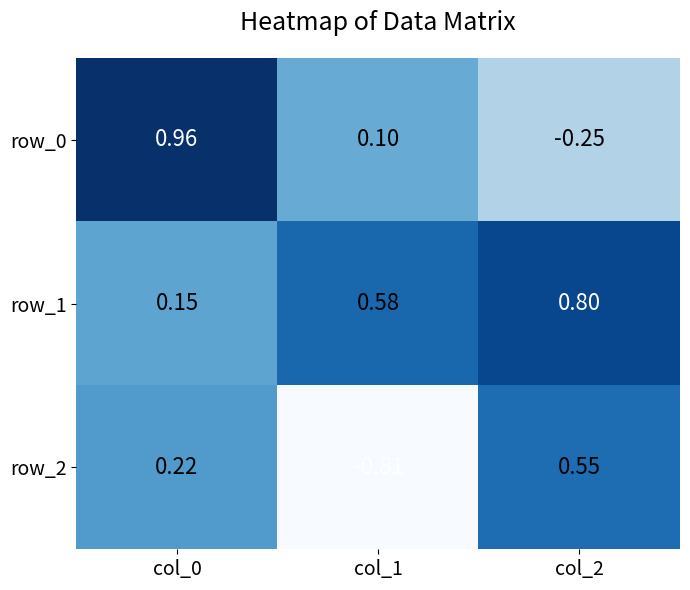

Is the value of row_1 at col_1 greater than the value of row_0 at col_1?

Yes